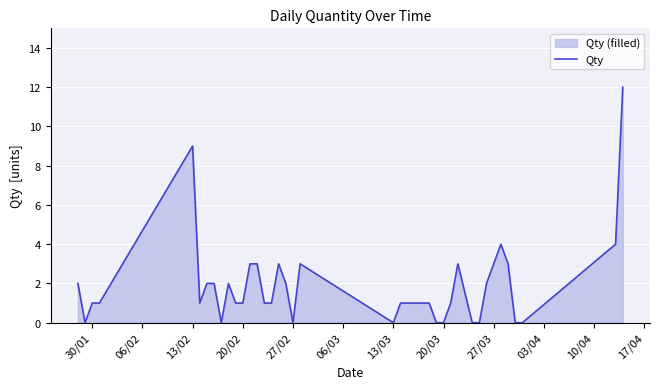

What is the value of the 23rd point from the left?

1